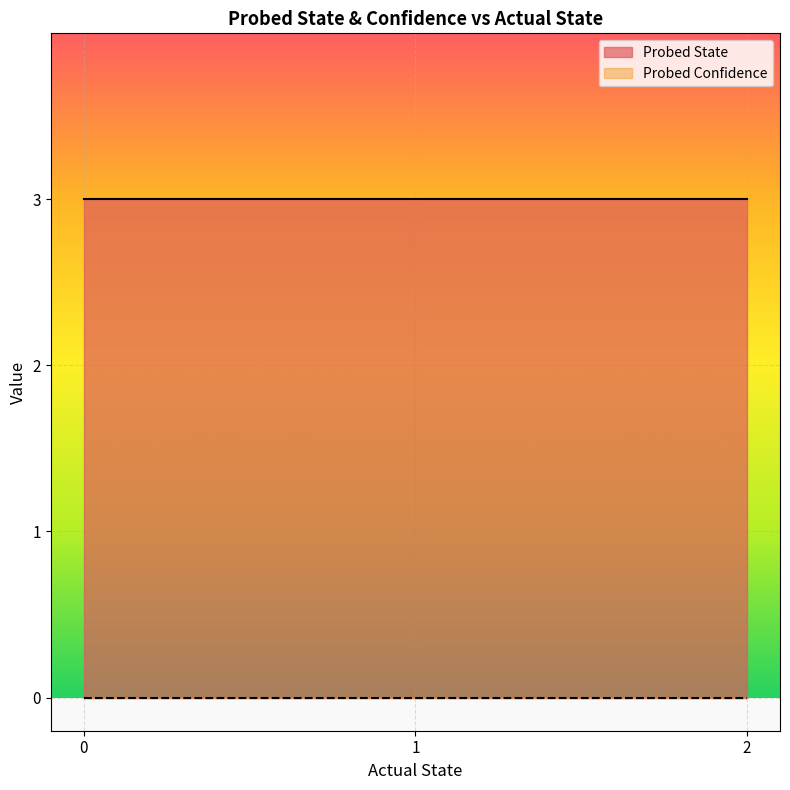

What is the difference between the highest and lowest values at 0?

3